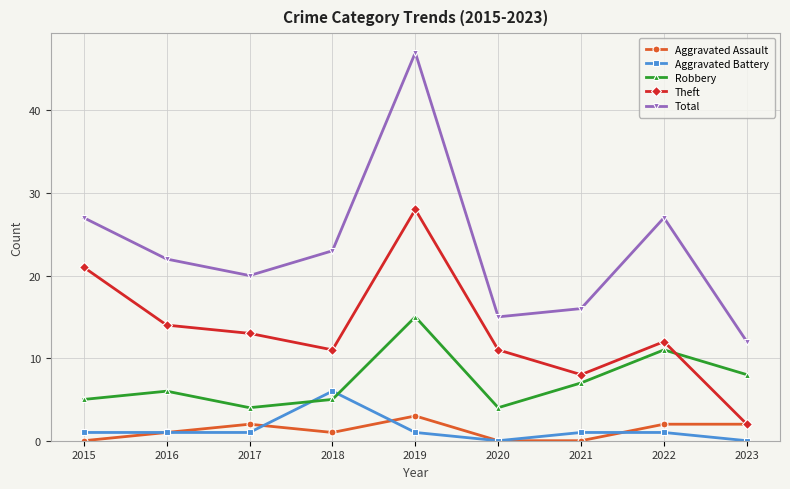

Is this an area chart (filled region under the line)?

No